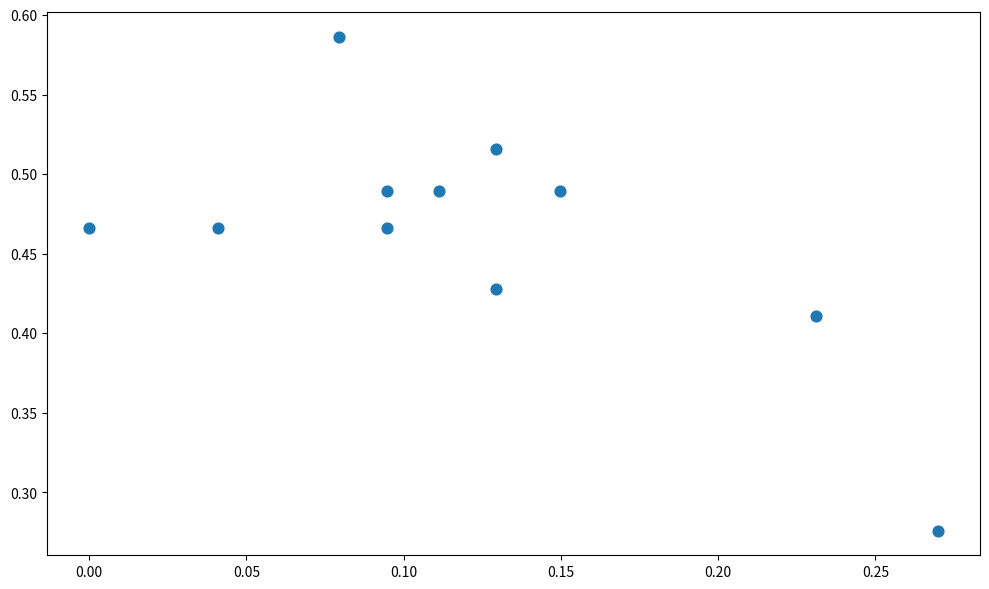

How many data points are displayed?

11